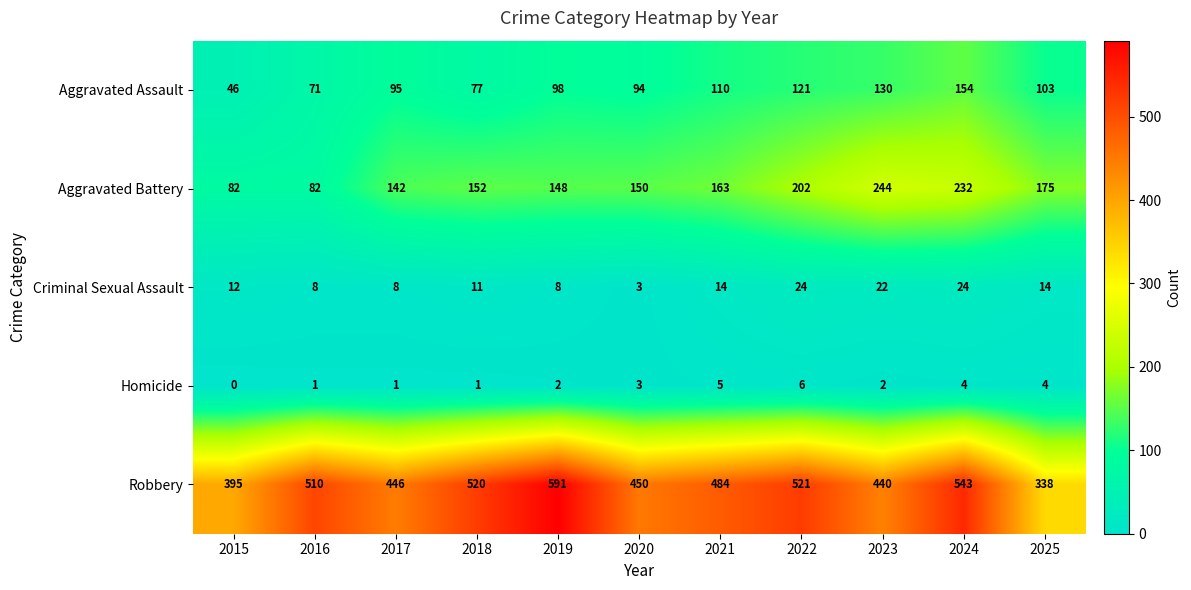

What is the approximate value of Criminal Sexual Assault at 2016, to the nearest 5?

10